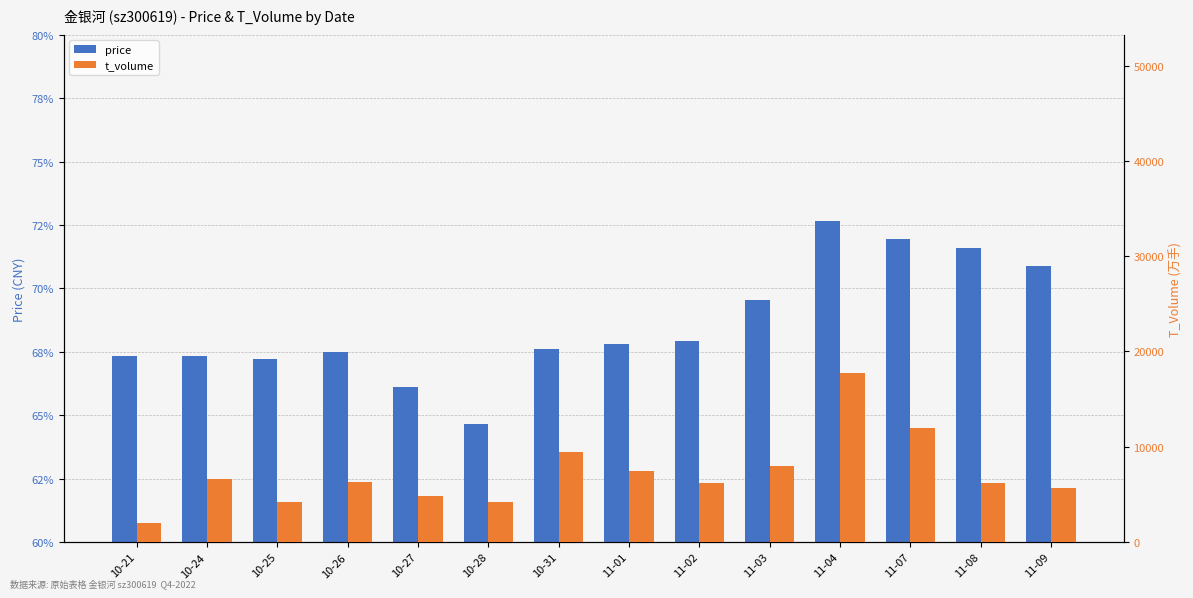

What is the label of the 4th bar from the right?

11-04